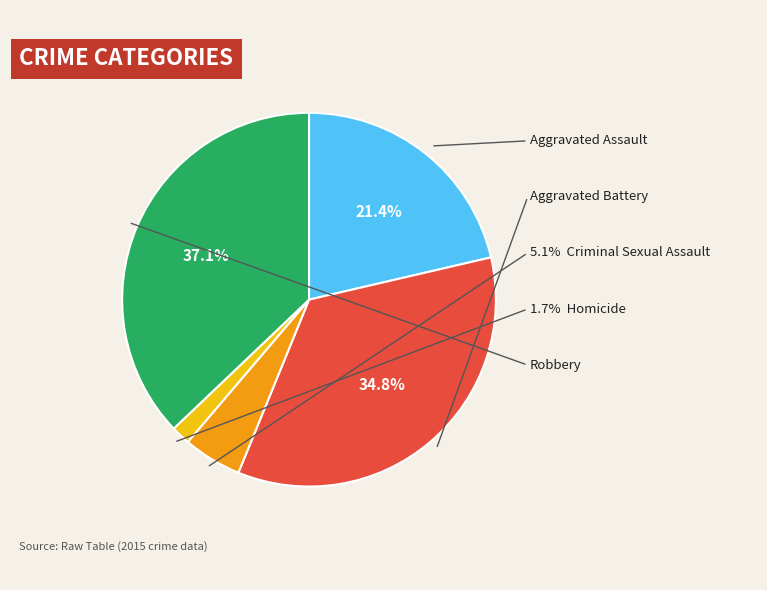

Is it true that Aggravated Battery is 25% of the pie?

False